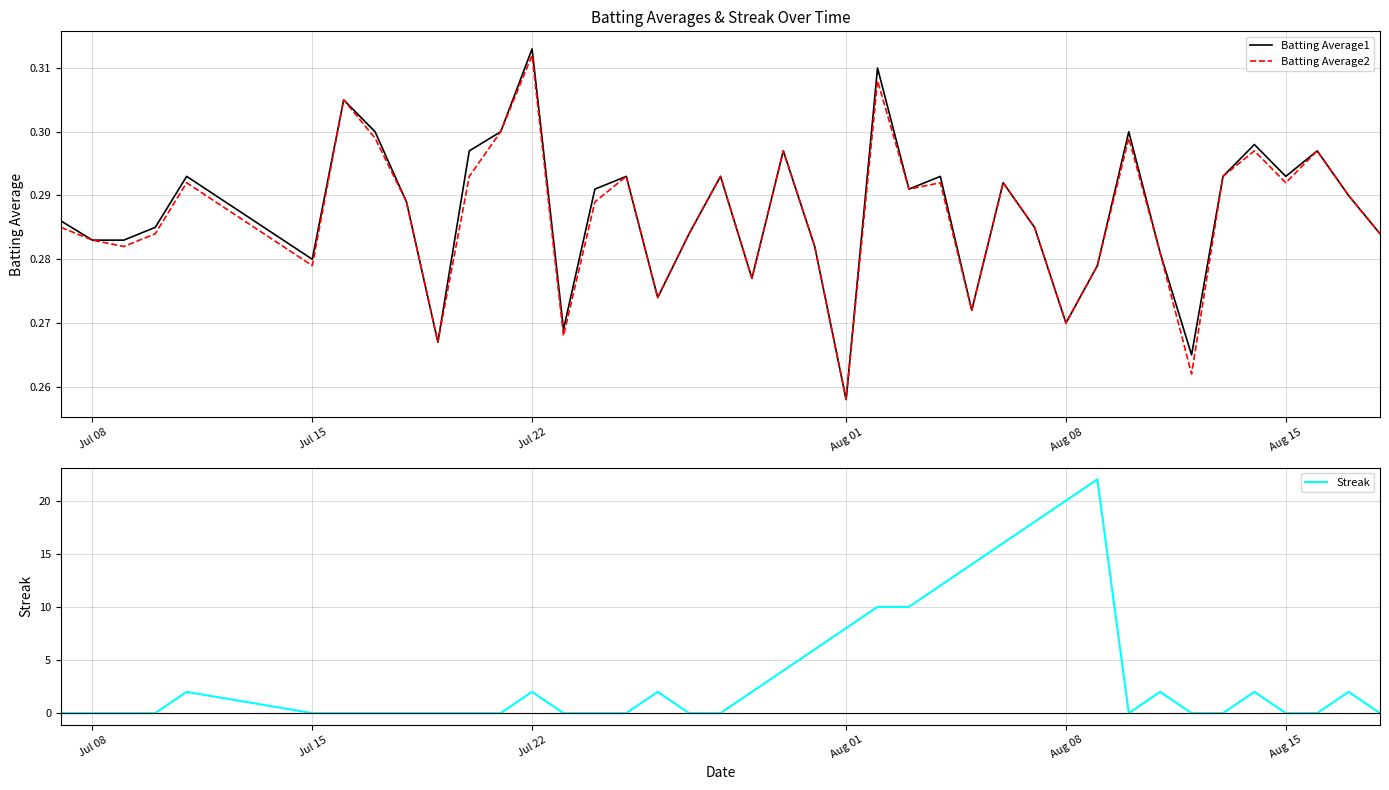

Is it true that Streak equals 3 at Jul 22?

False